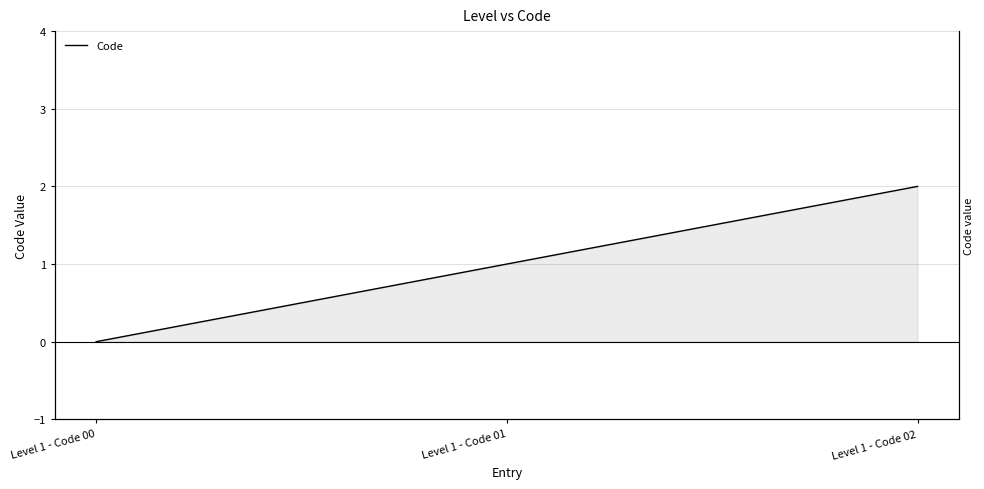

How many data points are above 1?

1